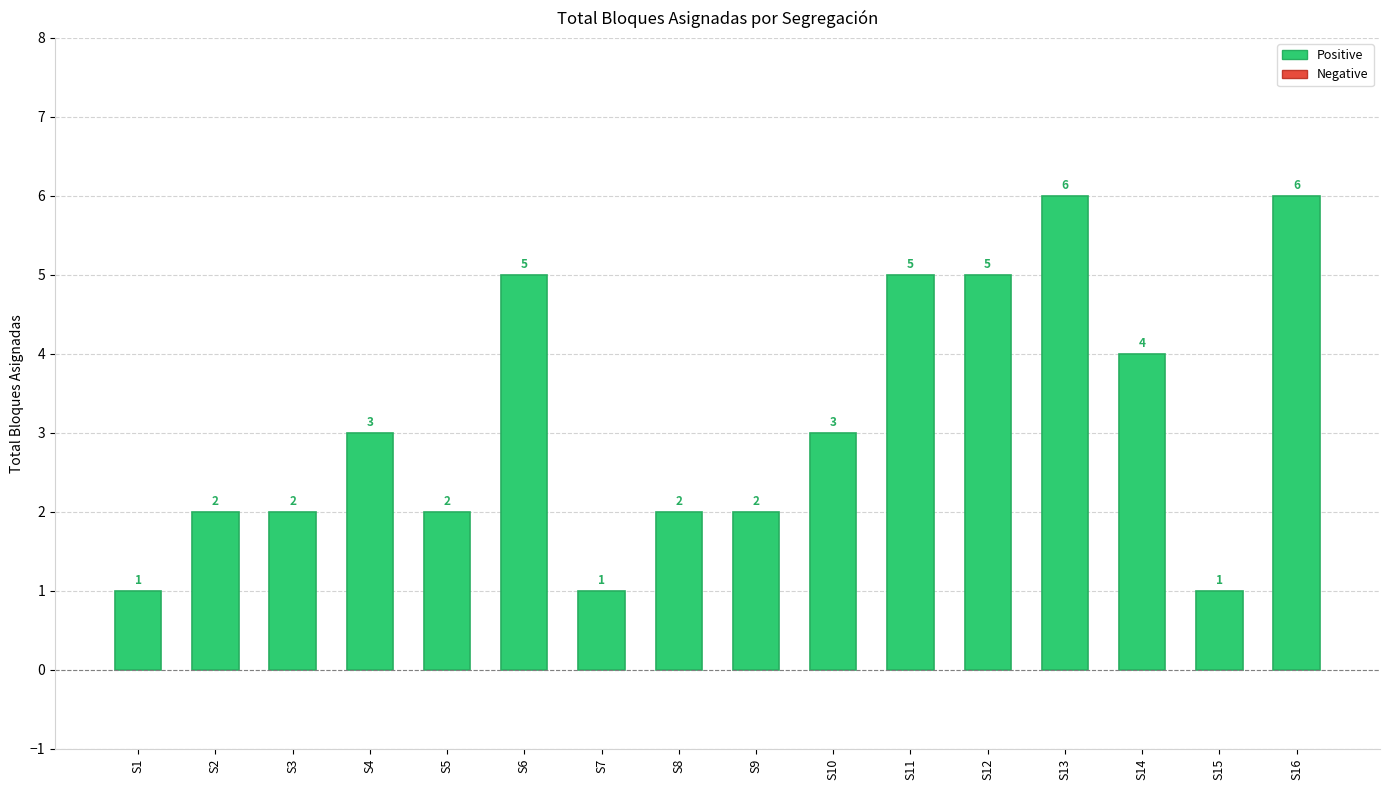

What is the change in value from S8 to S14?

+2